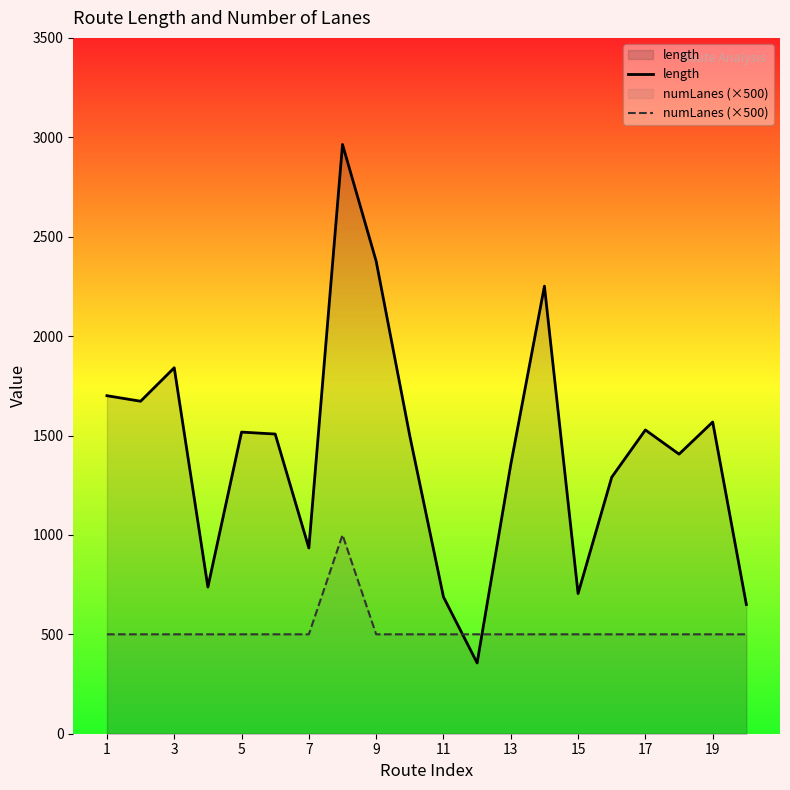

Is it true that length equals 934.3 at 7?

True